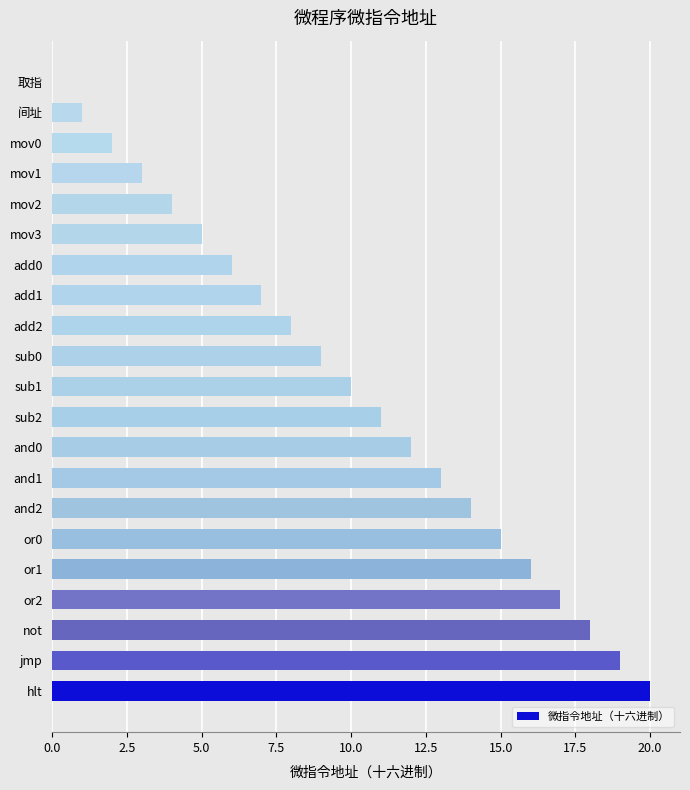

What is the ratio of the value at mov2 to the value at and2?

0.3